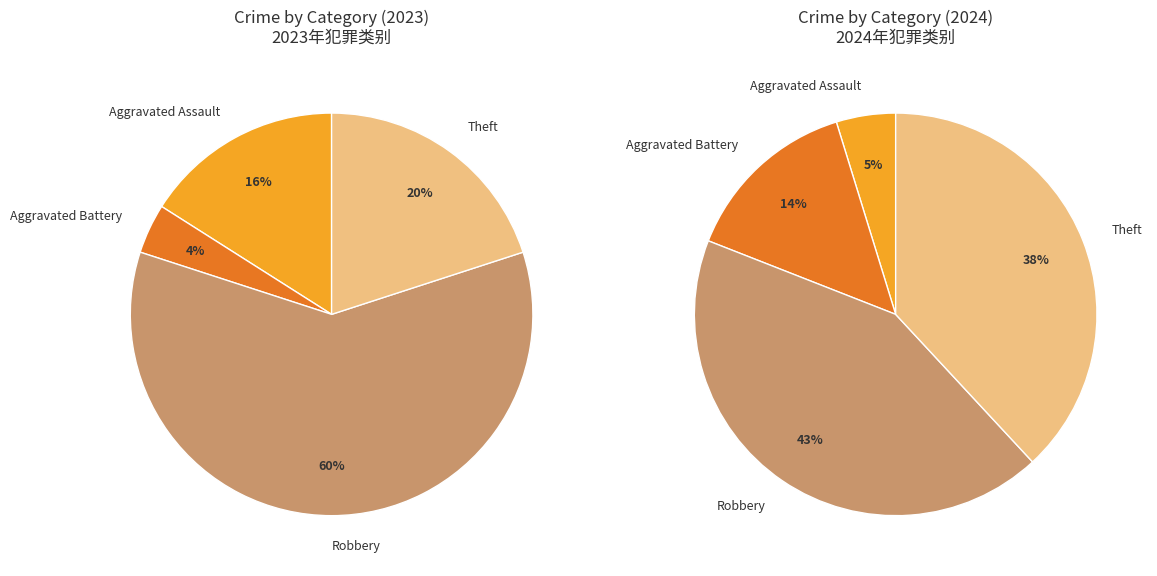

To the nearest percent, what portion does values_2024 represent?

4%